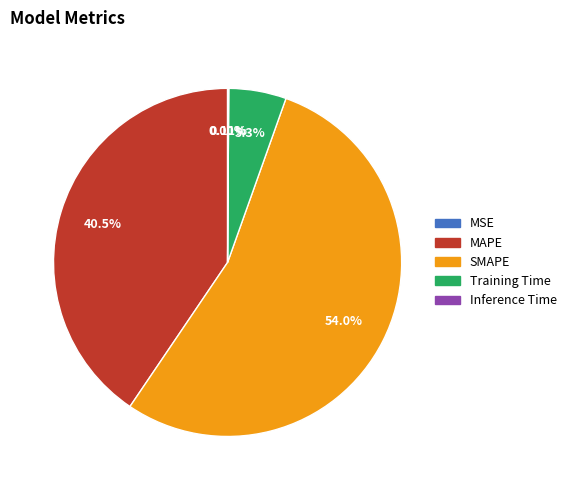

Which category accounts for the majority?

SMAPE